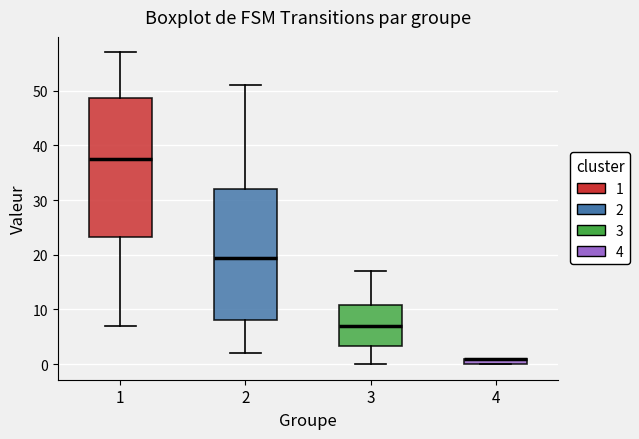

Where does the upper whisker of the box at x = 2 end on the y-axis? The values are not printed on the chart, so give them approximately, as read against the axis.

51